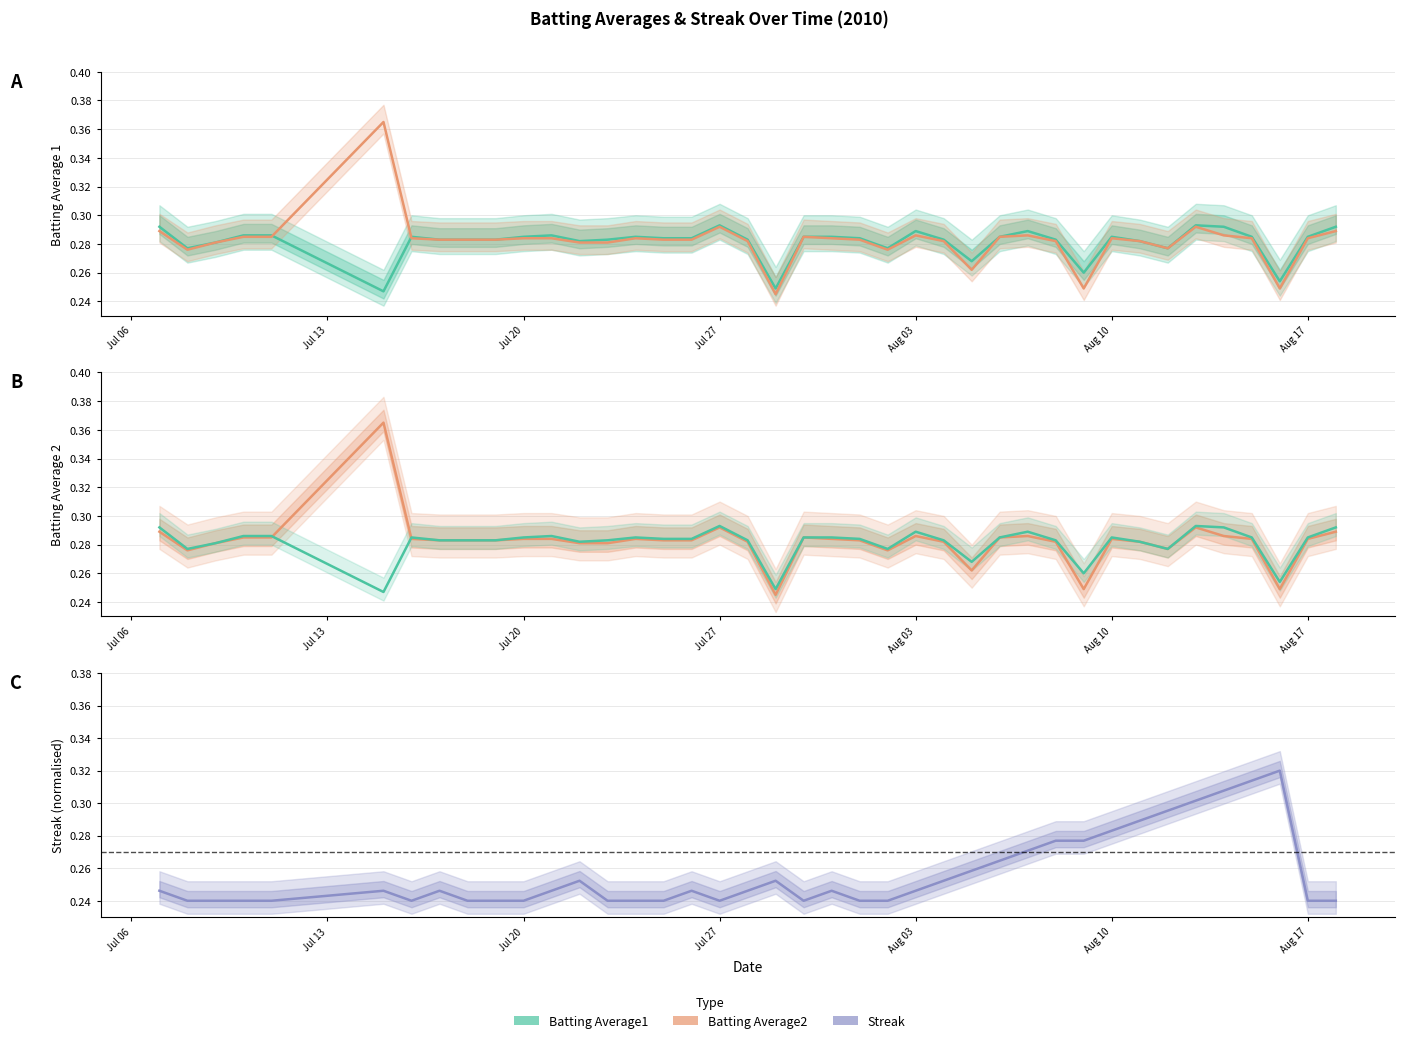

The Batting Average1 series shows 0.2 at 35. True or false?

False